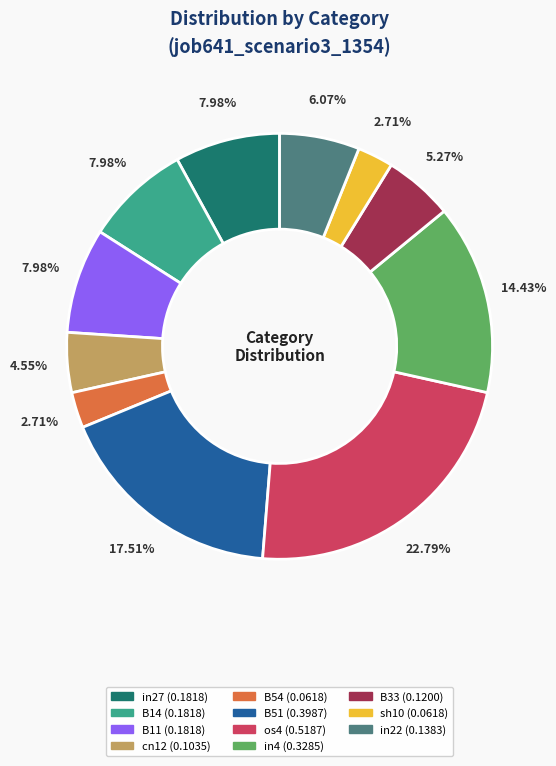

What is the total percentage of os4 and B11?

30.8%